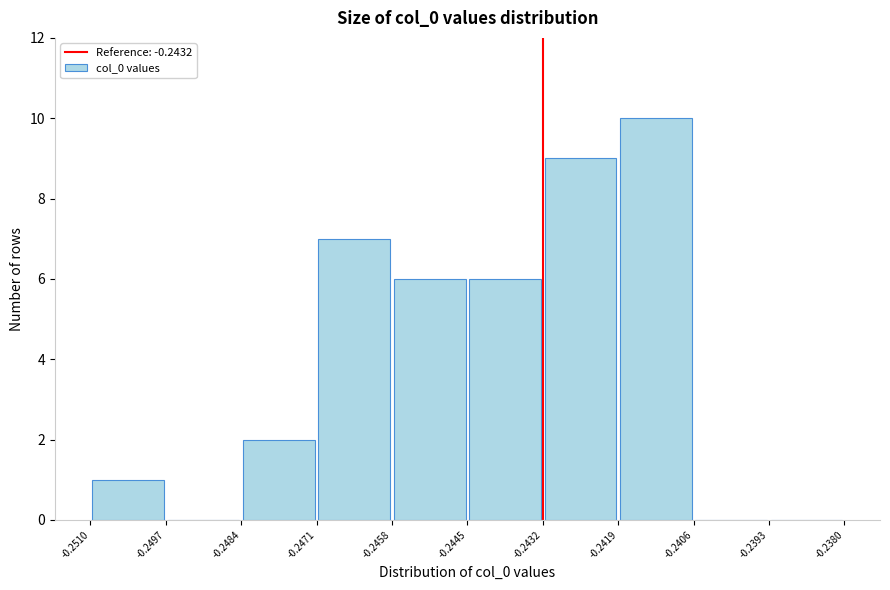

How tall is the bar that spans -0.2419 to -0.2406 on the x-axis? The values are not printed on the chart, so give them approximately, as read against the axis.

10